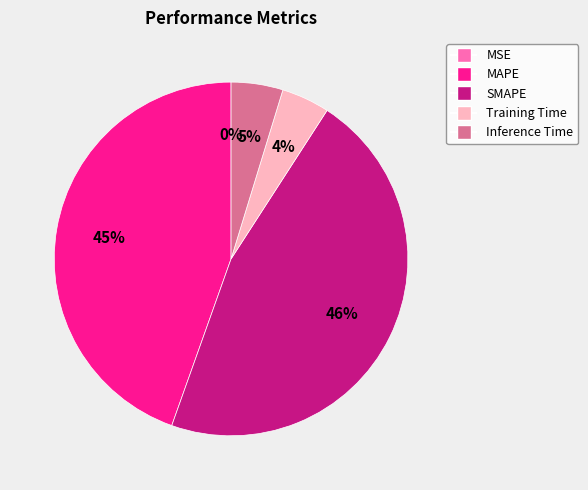

Is it true that MAPE is 45% of the pie?

True